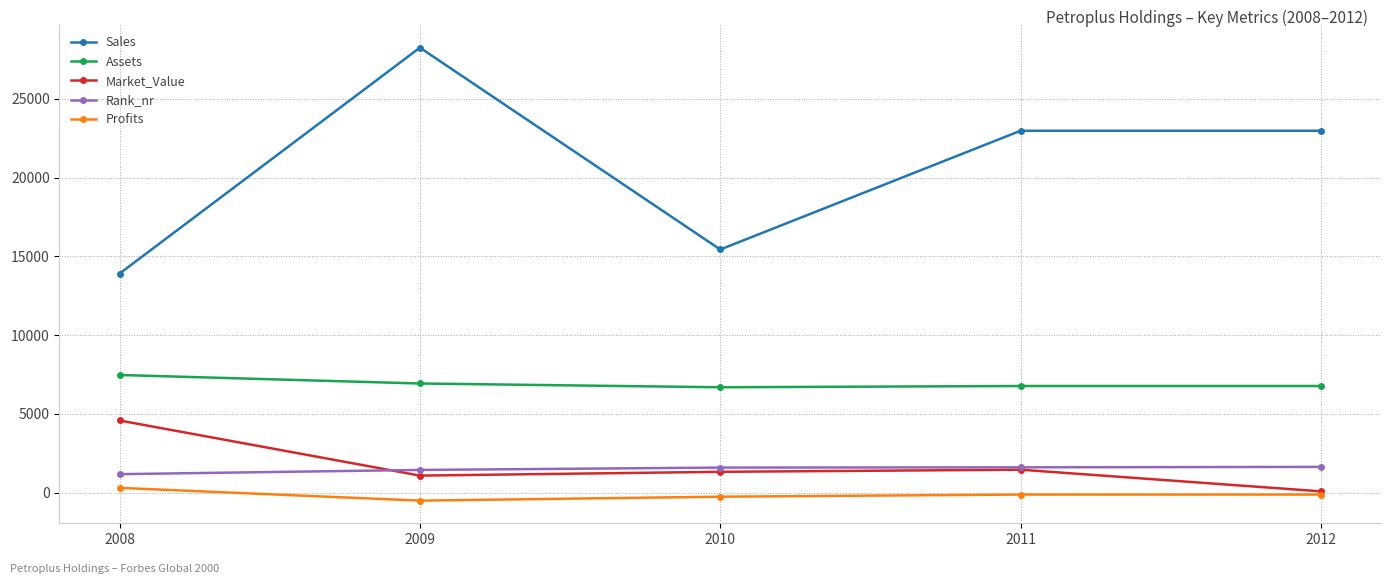

Which label corresponds to the largest value in the chart?

2009